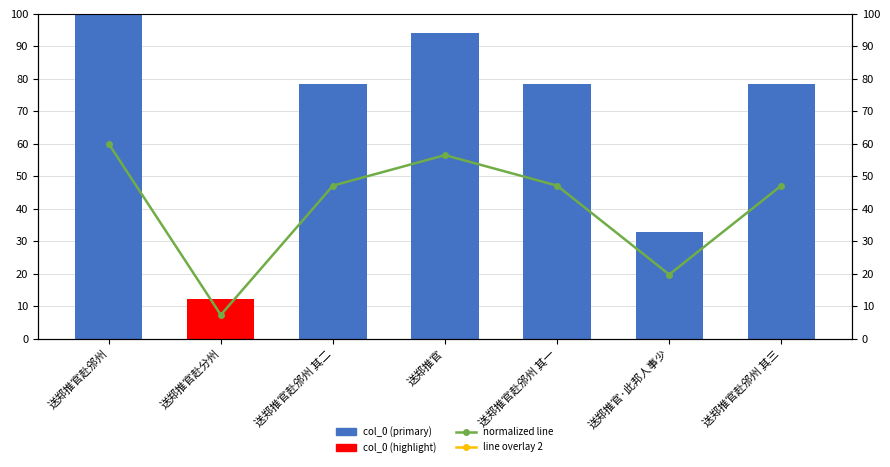

How many groups of bars are there?

7